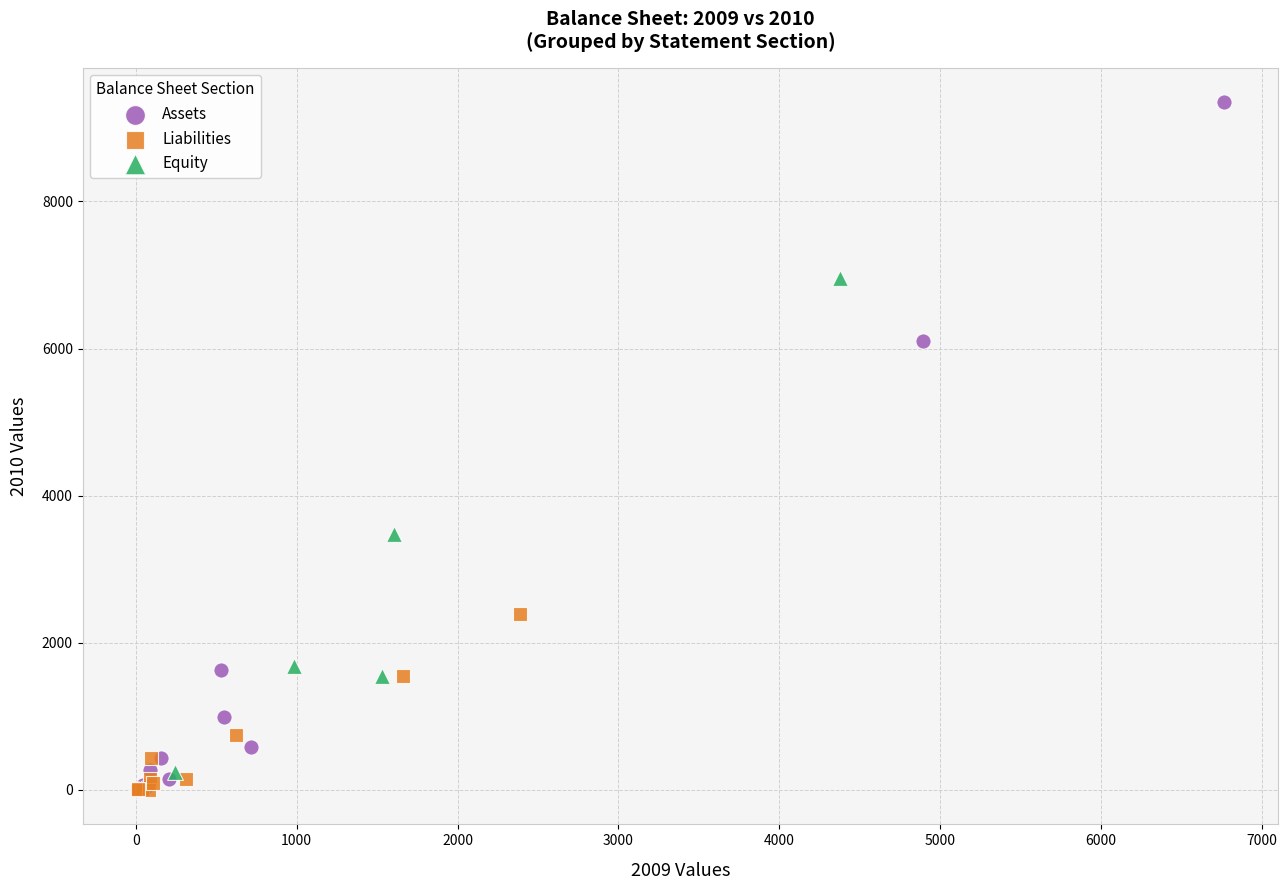

Which series contains the highest Y value?

Assets